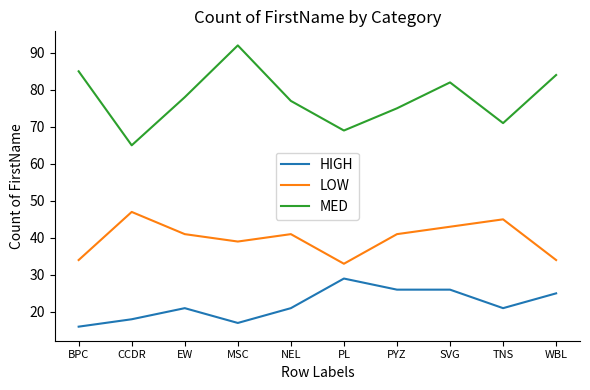

How many interior local valleys does the LOW series have?

2